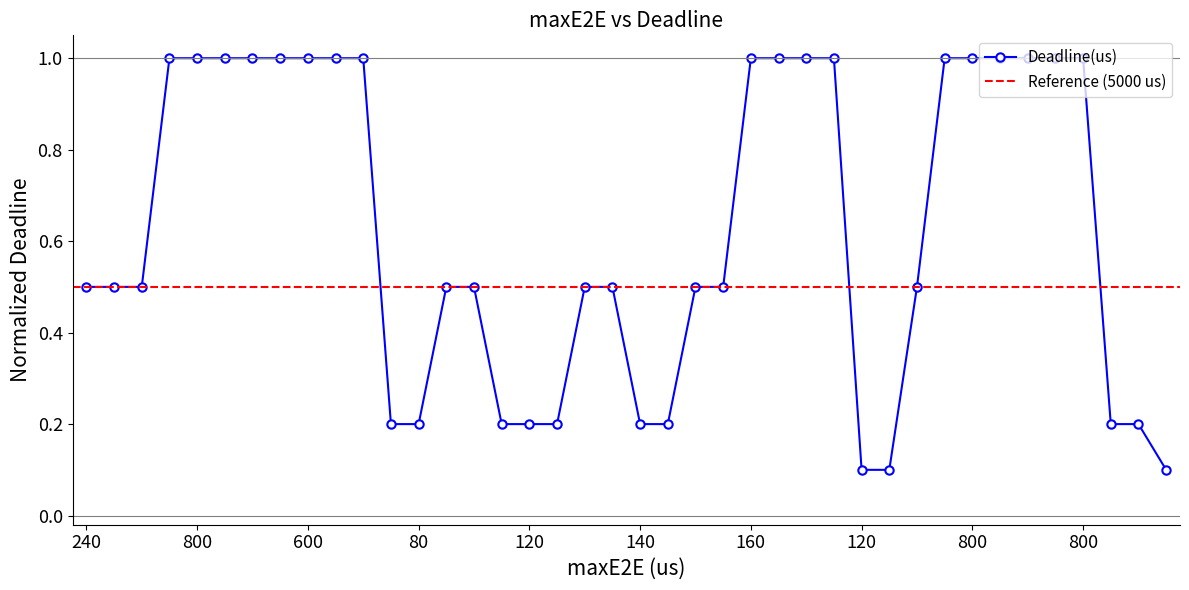

True or false: the data has more than 0 interior local peaks.

False